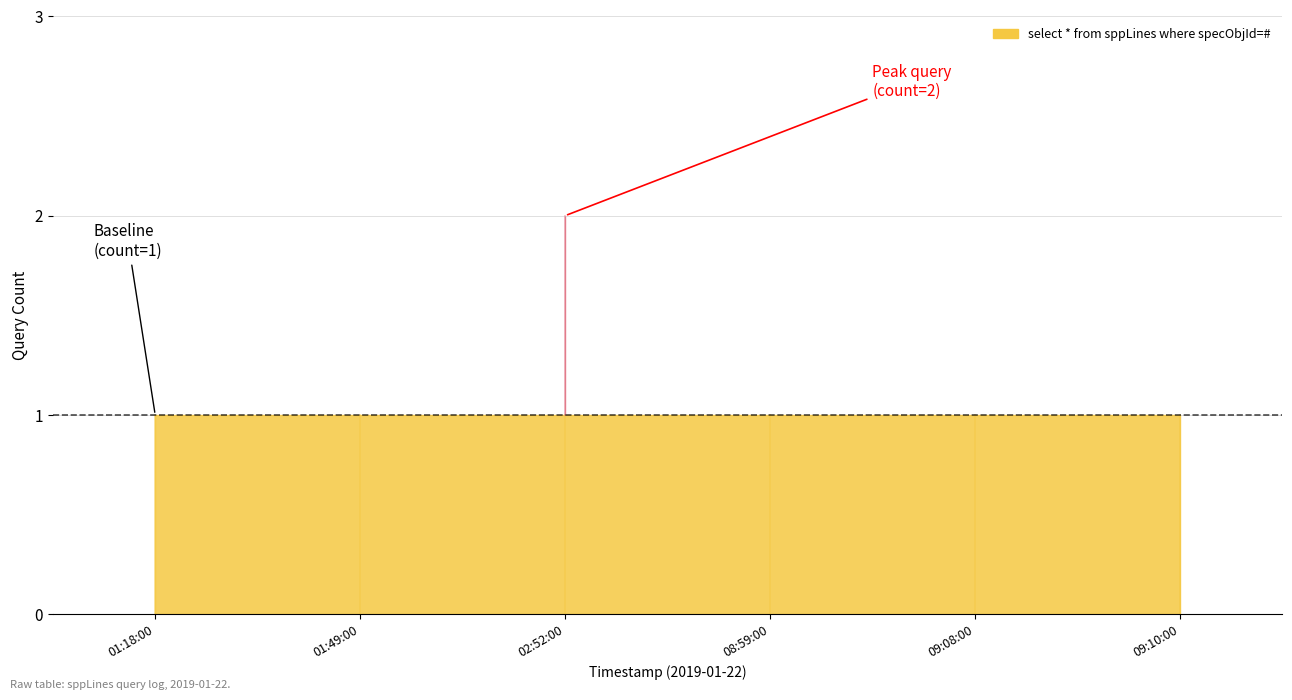

Is it true that the value at 2019-01-22 02:52:00 is 2?

True